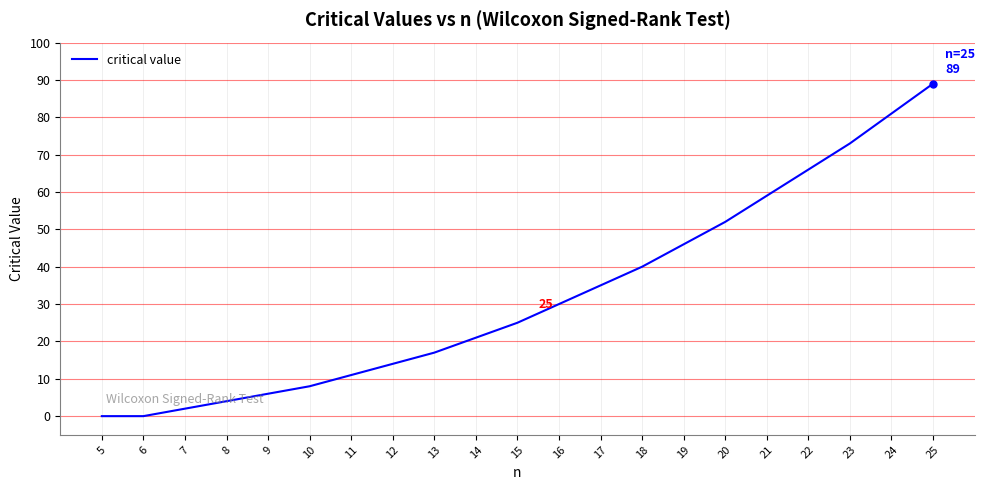

Reading right to left, transcribe all the data shown in this chart.

25=89	24=81	23=73	22=66	21=59	20=52	19=46	18=40	17=35	16=30	15=25	14=21	13=17	12=14	11=11	10=8	9=6	8=4	7=2	6=0	5=0